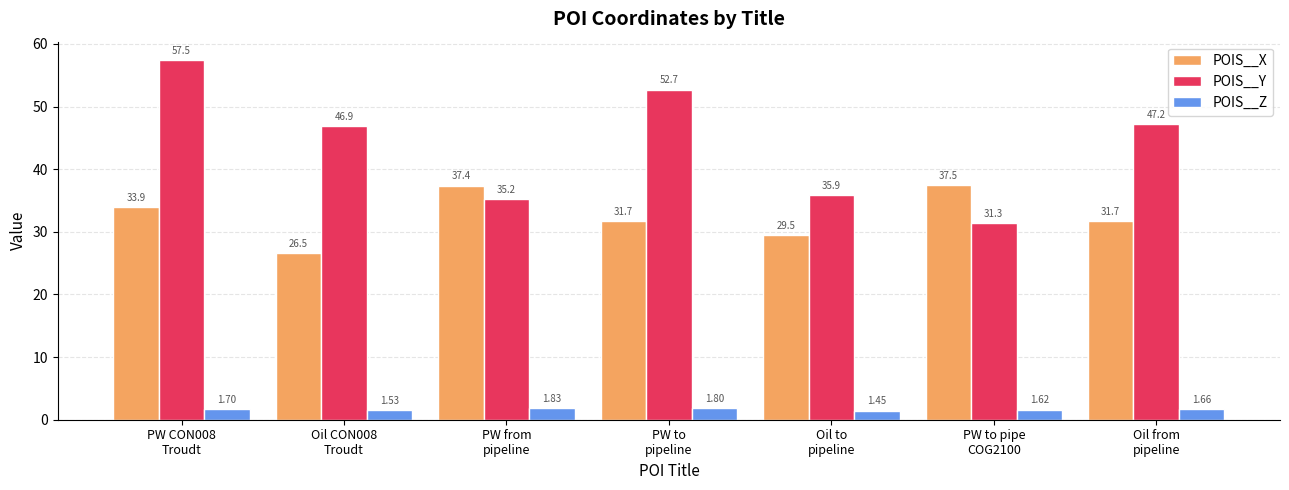

Between PW to
pipeline and Oil to
pipeline, which series saw the biggest shift?

POIS__Y